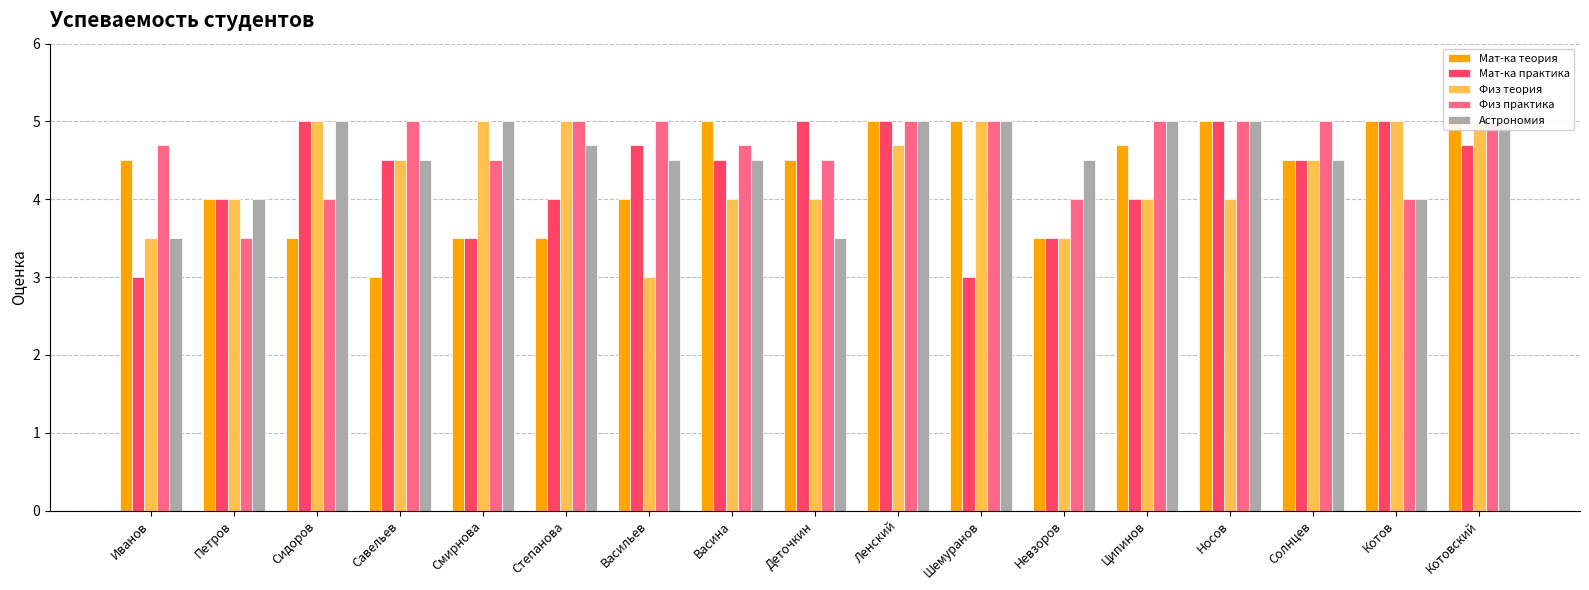

Which has a higher value, Савельев or Степанова?

Степанова